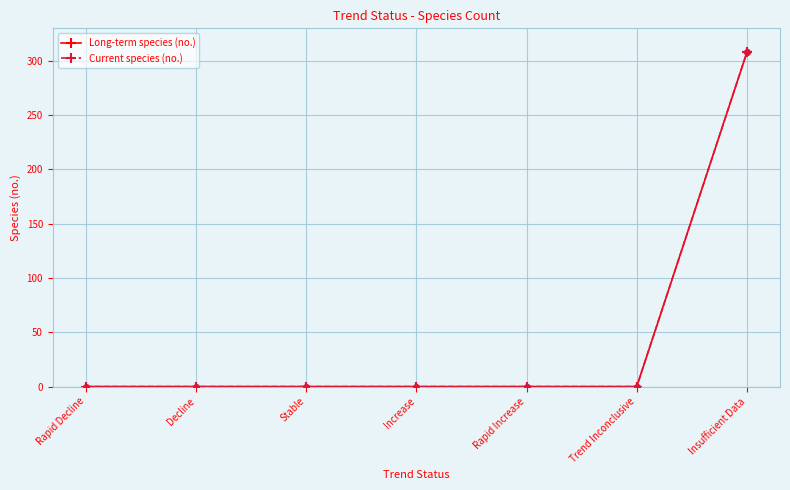

Does the chart have visible grid lines?

Yes